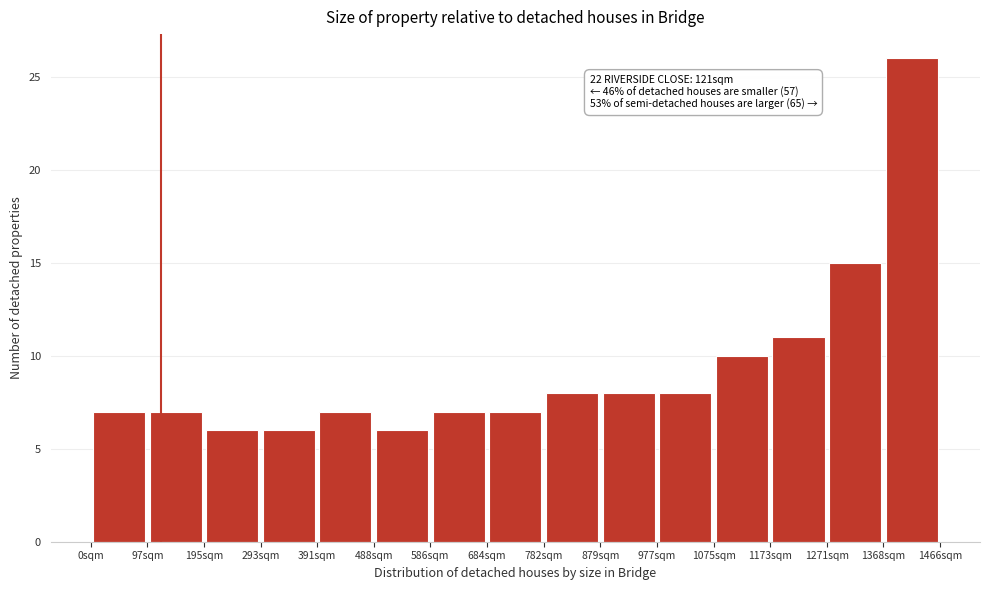

Which range on the x-axis has the tallest bar?

1370 to 1470